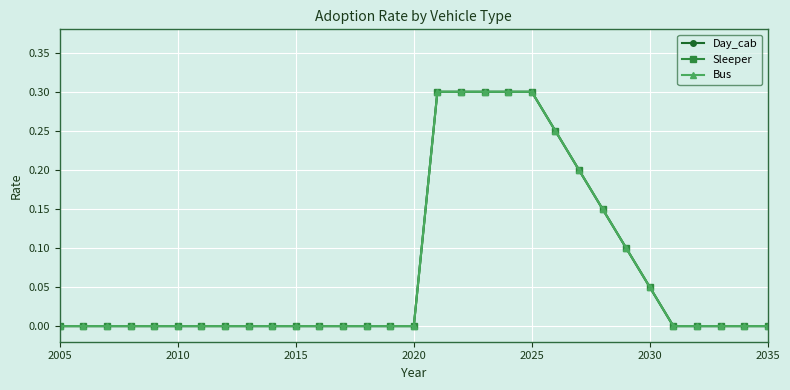

Is this an area chart (filled region under the line)?

No